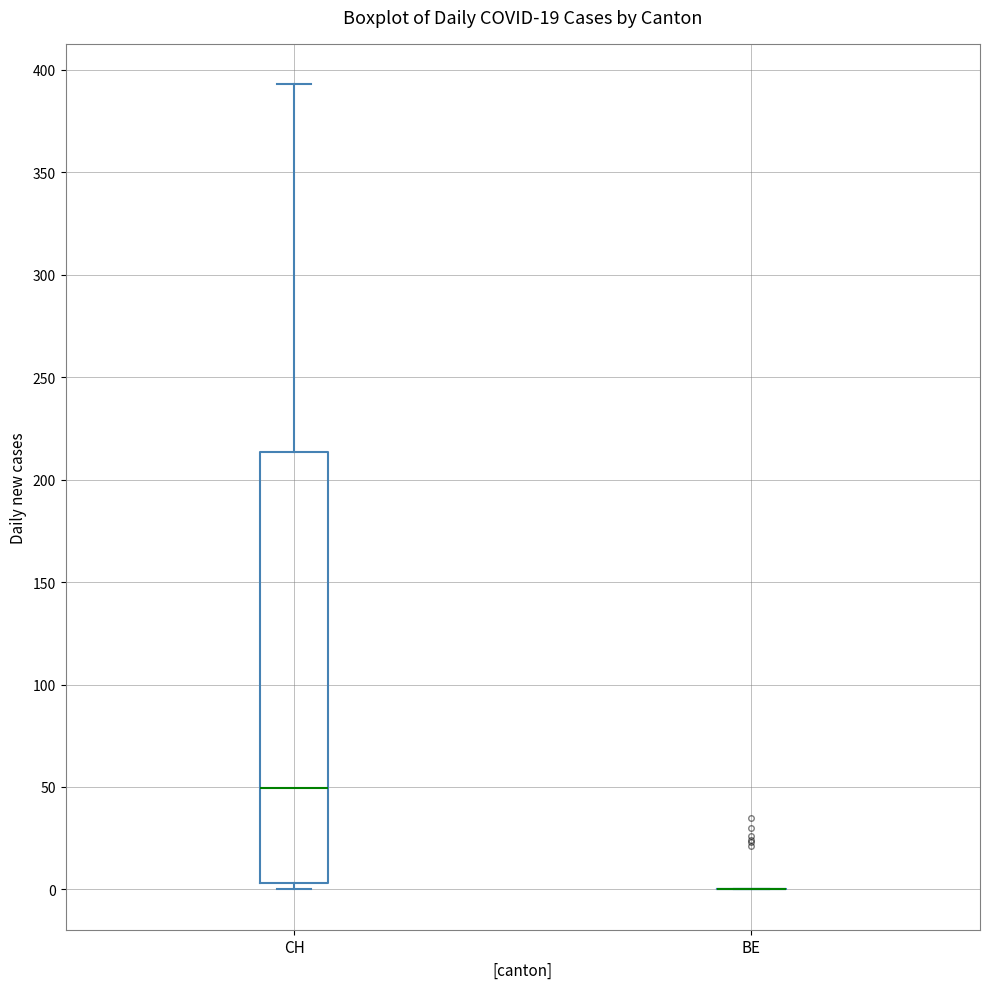

Comparing the boxes themselves (not the whiskers), which one is the tallest?

CH